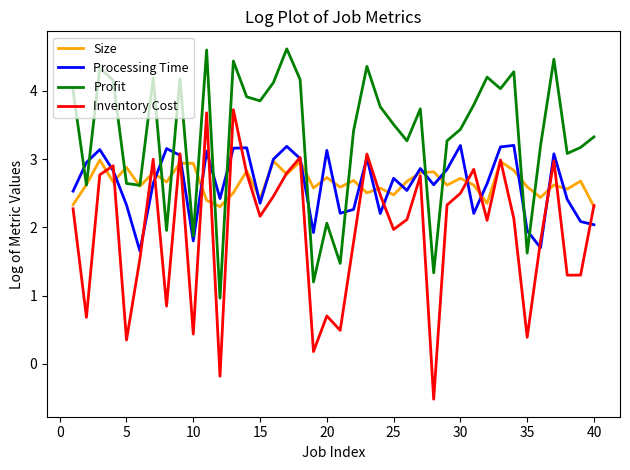

What is the difference between the second highest and minimum values in the Inventory Cost series?

4.2